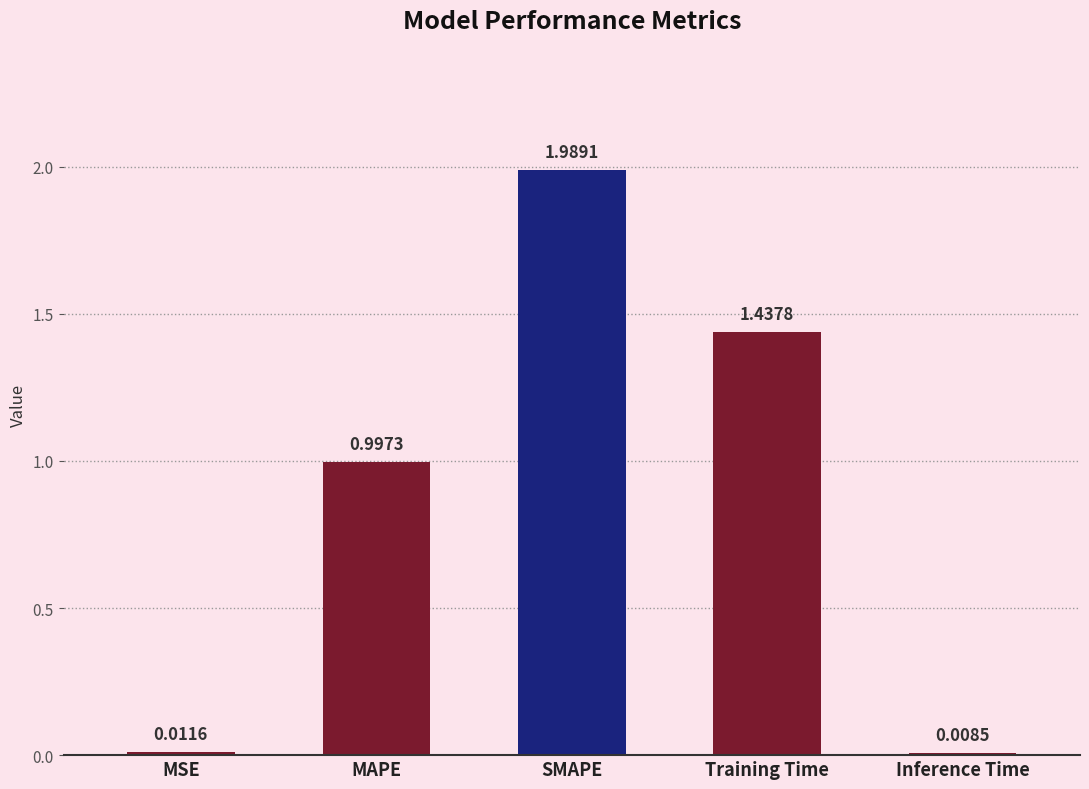

Between Training Time and SMAPE, which is larger?

SMAPE